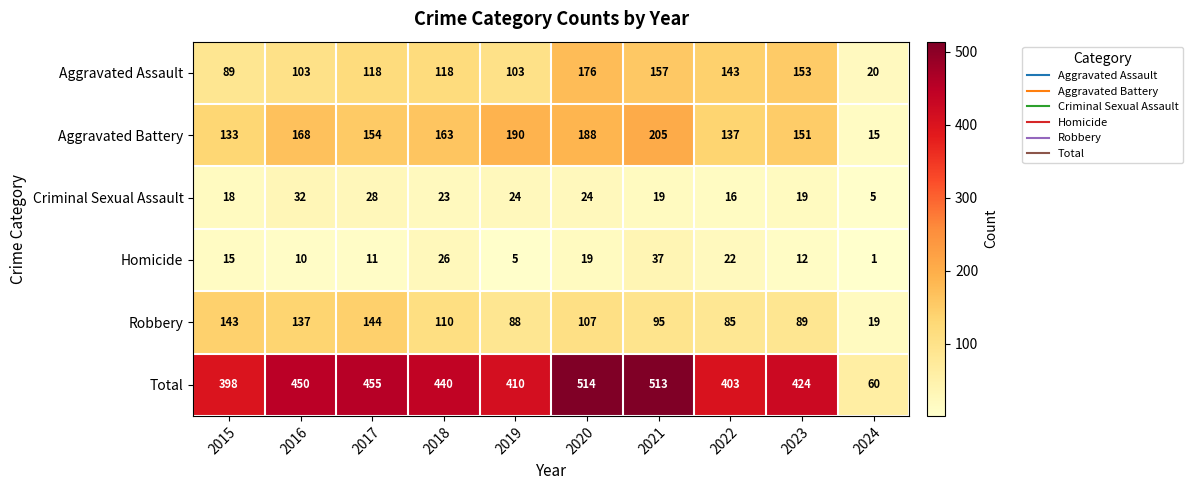

The value of Aggravated Assault at 2019 is 68. True or false?

False